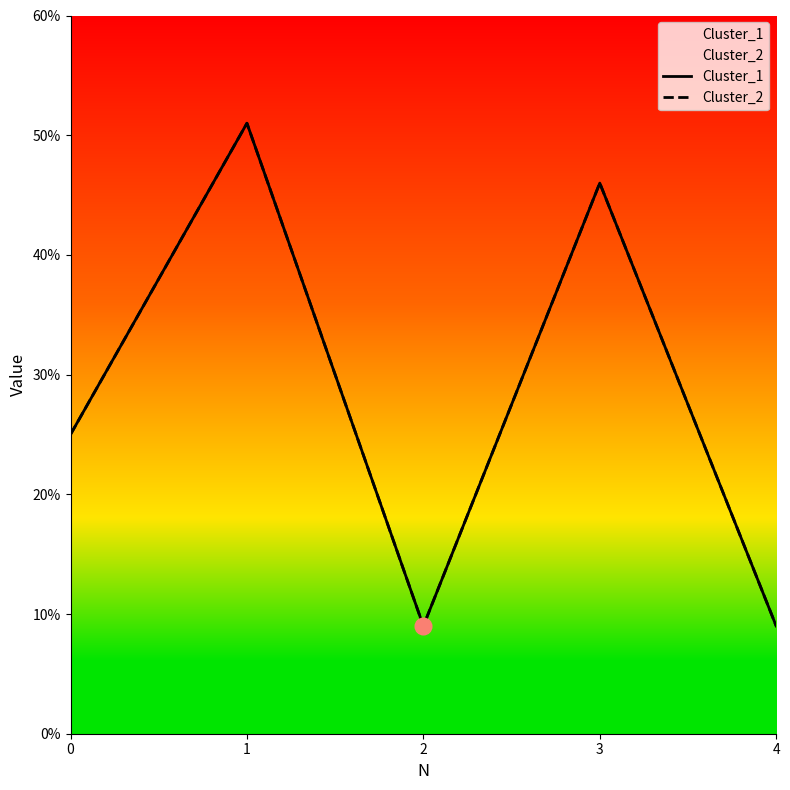

Which series has the largest range (max minus min)?

Cluster_1